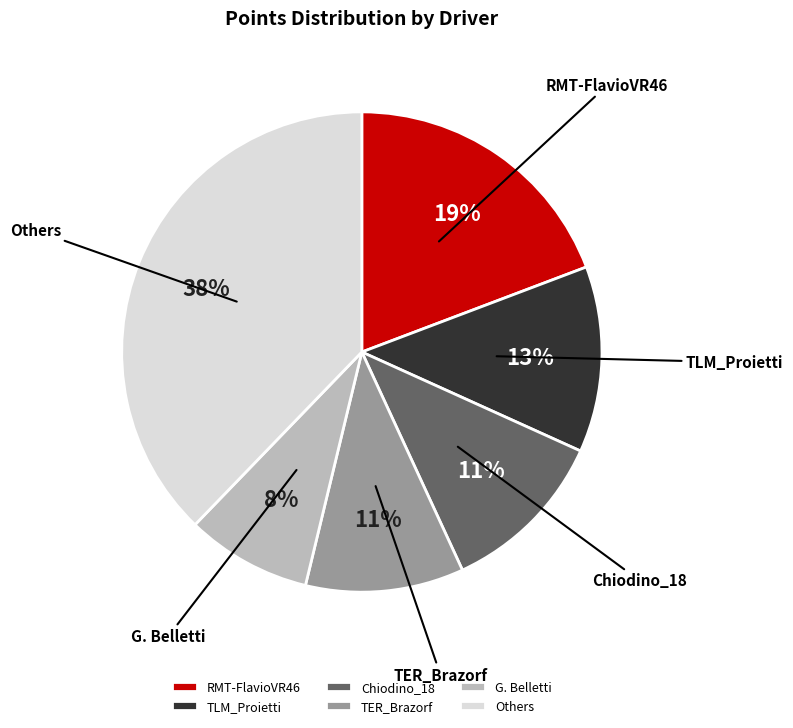

Which slice is the smallest?

G. Belletti